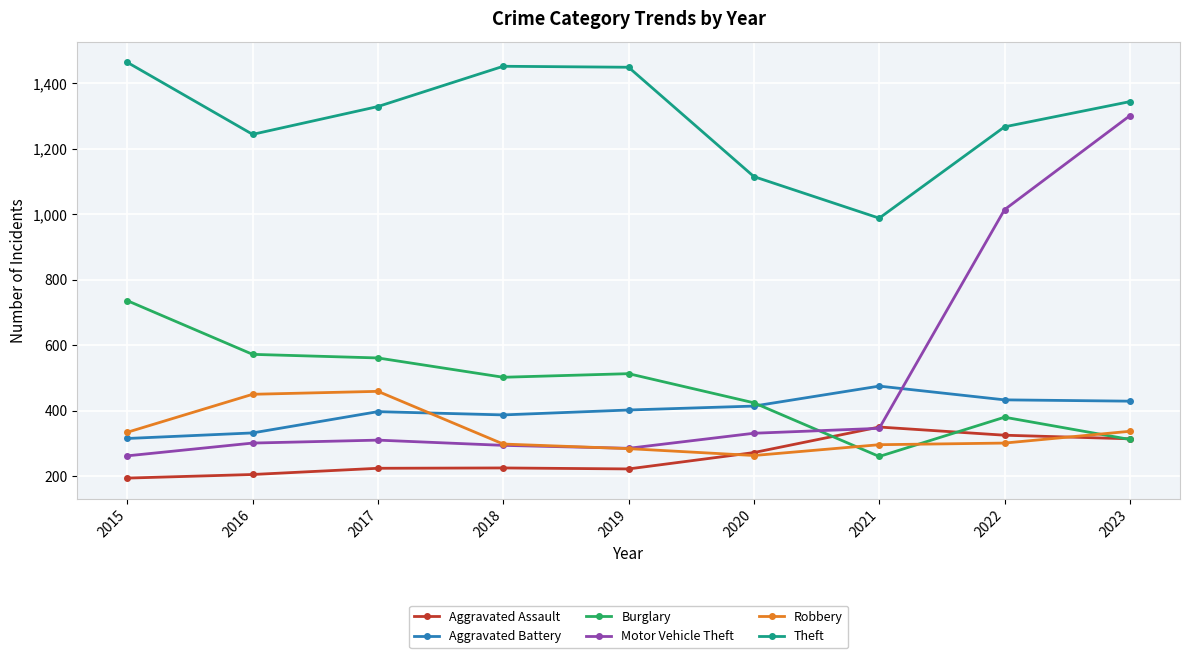

What is the difference between the highest and lowest values at 2015?

1270